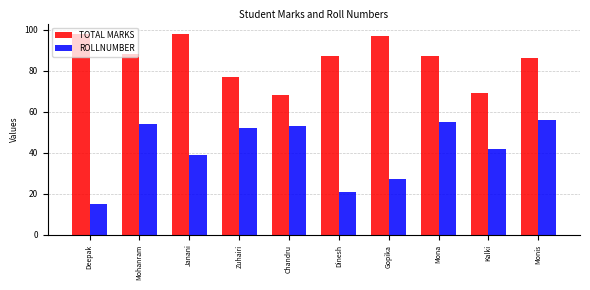

True or false: TOTAL MARKS has a value of 43 at Zuhairi.

False